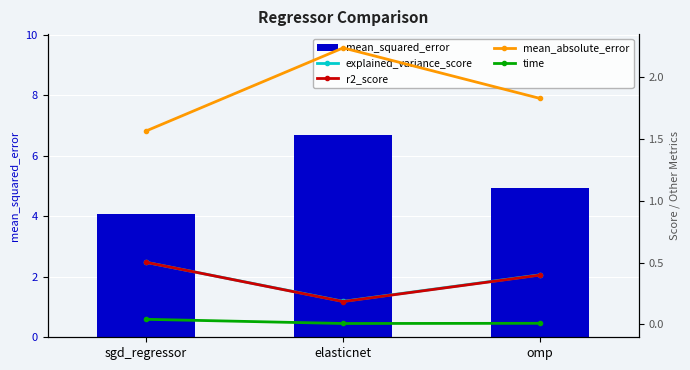

Rank the series at sgd_regressor from highest to lowest value.

mean_squared_error, mean_absolute_error, explained_variance_score, r2_score, time